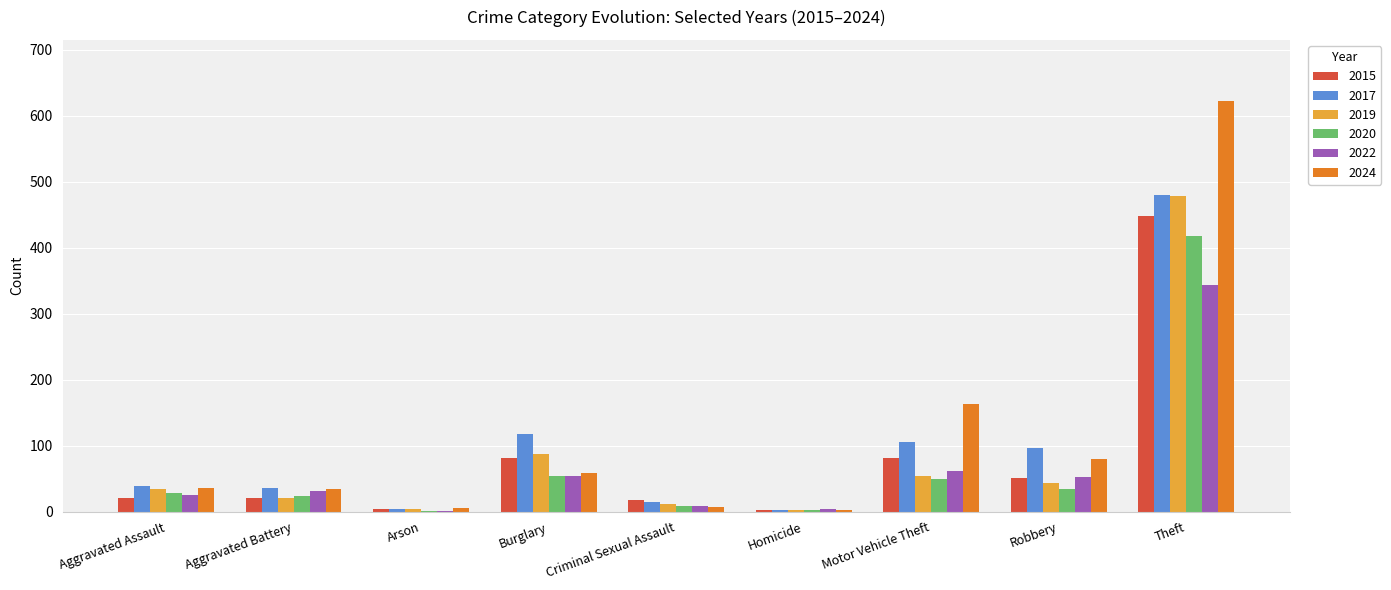

At which label does 2024 reach its peak?

Theft